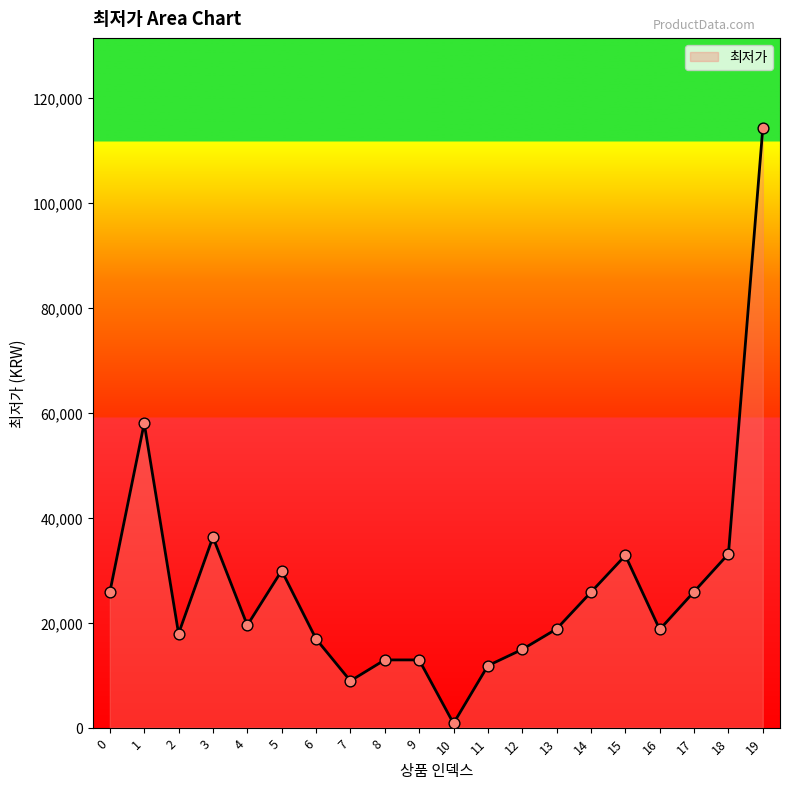

What is the change in value from 4 to 13?

-700